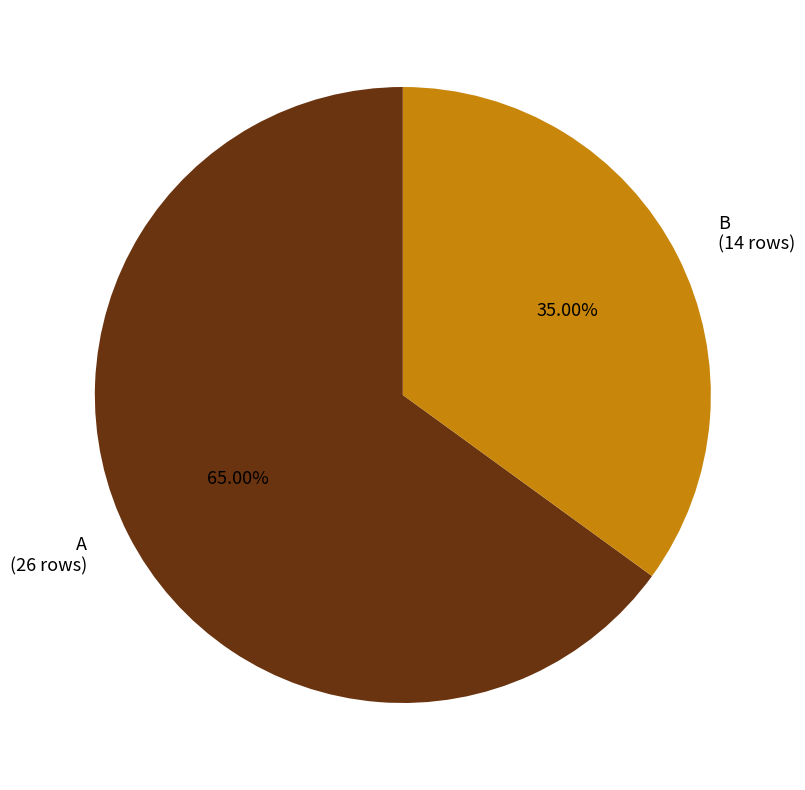

Which slice represents more than half of the pie?

A